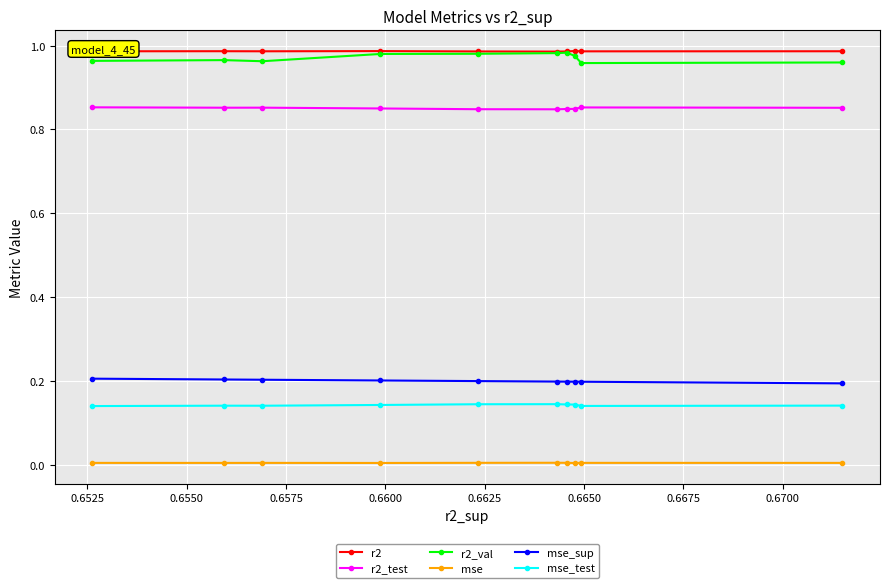

True or false: mse_sup and mse_test intersect in this chart.

False